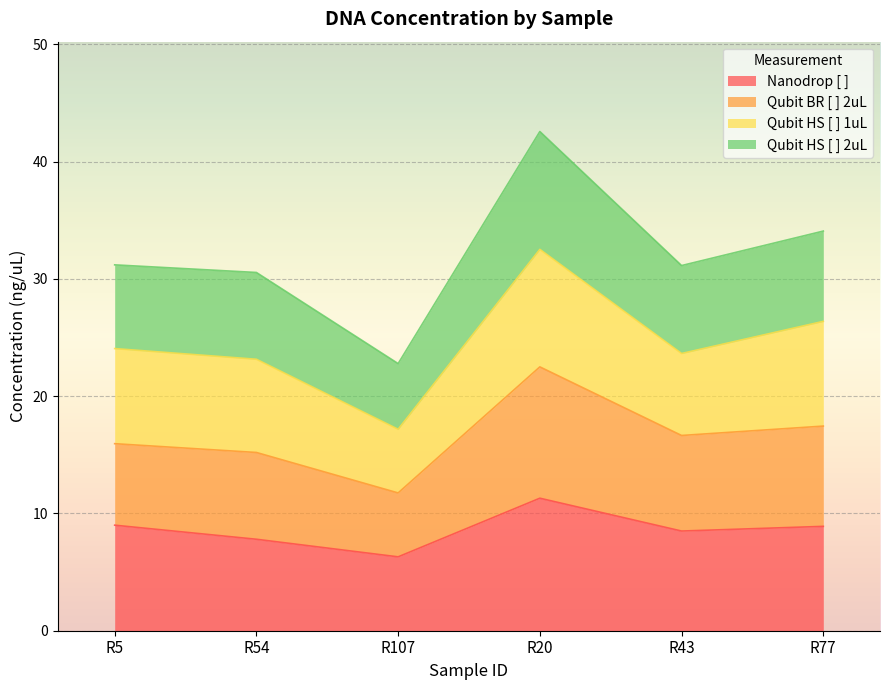

The Nanodrop [ ] series shows 5.4 at R77. True or false?

False